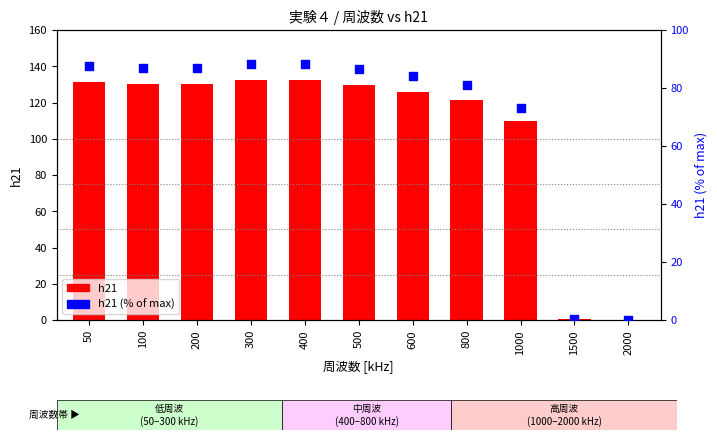

What is the total value across all series at 50?

218.8